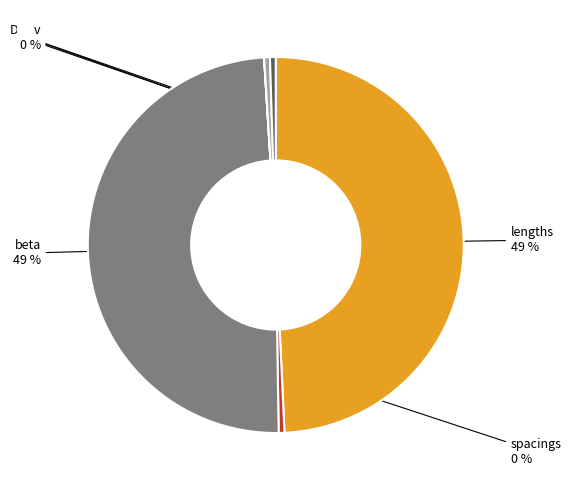

Is there a majority slice in this chart?

No